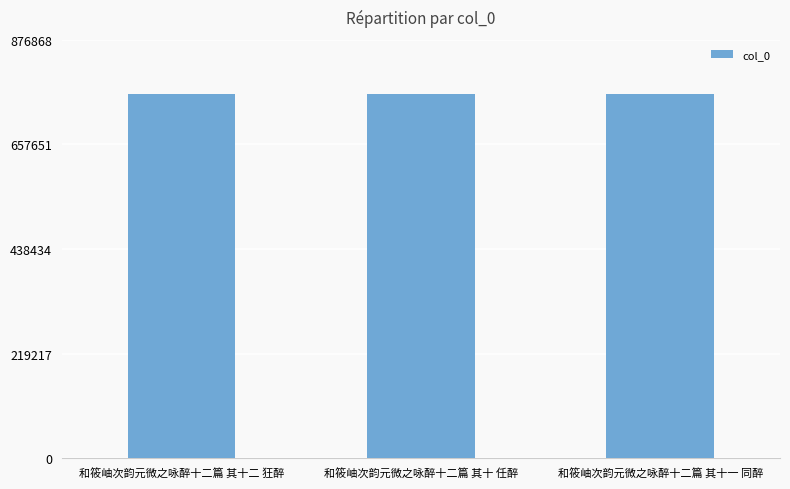

What is the label of the 1st bar from the right?

和筱岫次韵元微之咏醉十二篇 其十一 同醉